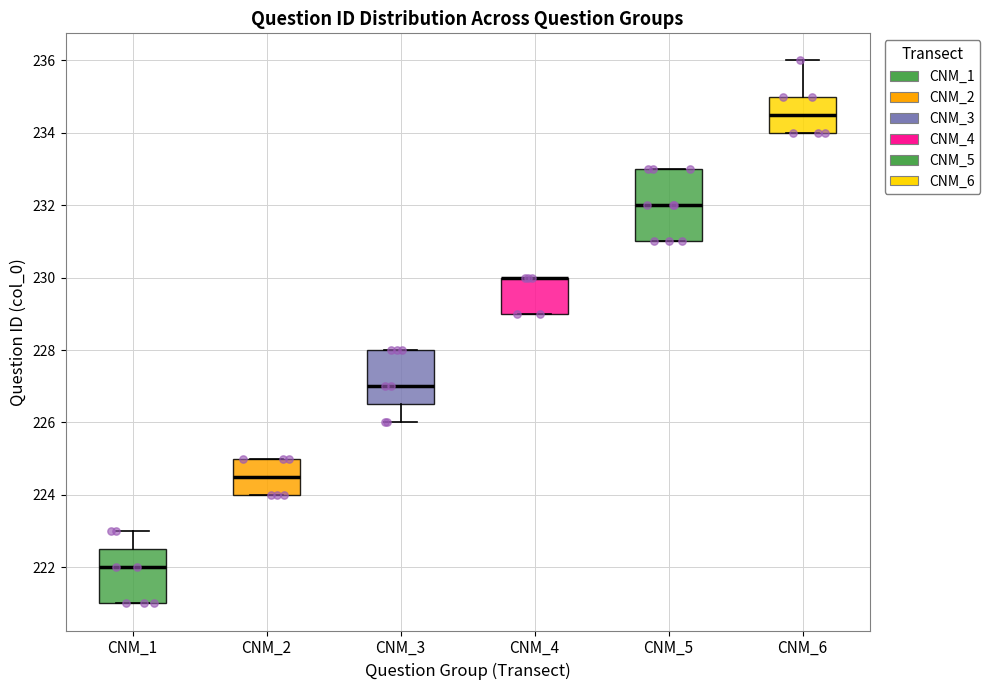

Reading left to right, read every box against the y-axis: the position of its median line, the range the box covers, and the ends of its whiskers. The values are not printed on the chart, so give them approximately, as read against the axis.

CNM_1: median 222.0, box 221.0 to 222.6, whiskers 221.0 to 223.0
CNM_2: median 224.6, box 224.0 to 225.0, whiskers 224.0 to 225.0
CNM_3: median 227.0, box 226.6 to 228.0, whiskers 226.0 to 228.0
CNM_4: median 230.0 (drawn on the box's upper edge), box 229.0 to 230.0, whiskers 229.0 to 230.0
CNM_5: median 232.0, box 231.0 to 233.0, whiskers 231.0 to 233.0
CNM_6: median 234.6, box 234.0 to 235.0, whiskers 234.0 to 236.0